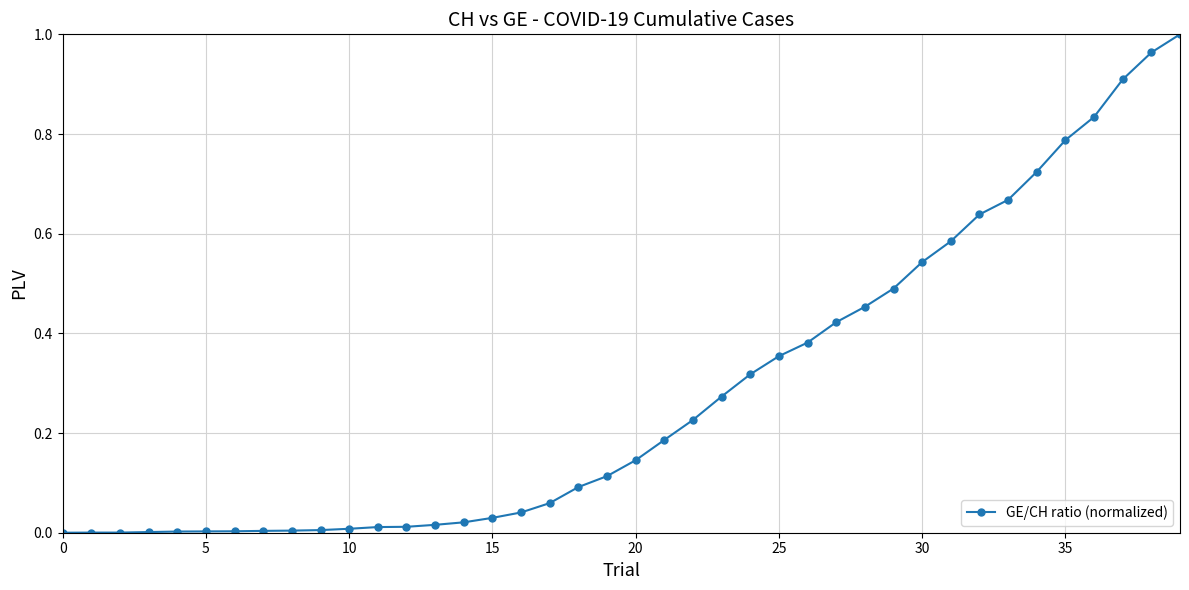

Count the number of categories in the chart.

40